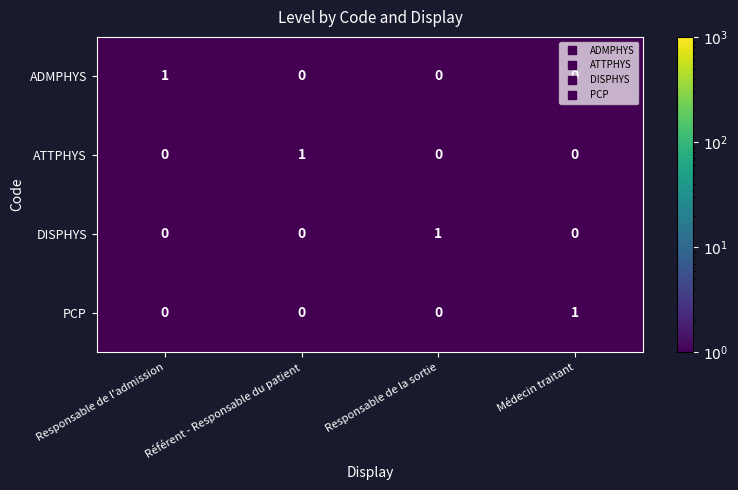

Is the value of DISPHYS at Responsable de la sortie greater than the value of ADMPHYS at Référent - Responsable du patient?

Yes